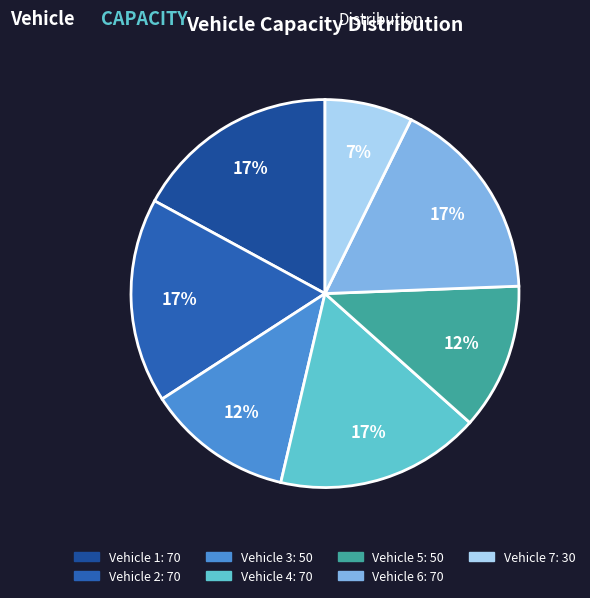

How much of the chart is everything except Vehicle 4?

82.9%